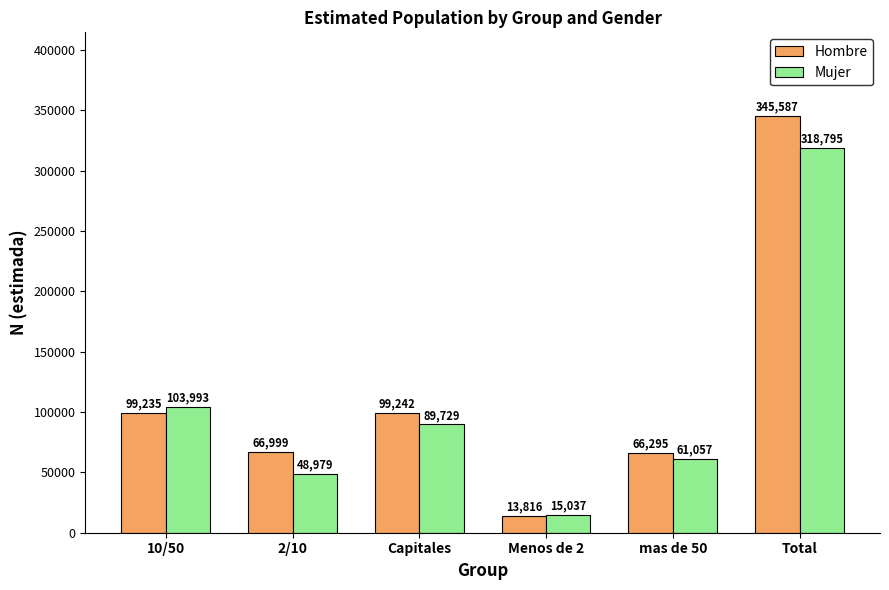

Which category has the highest value in the Mujer series?

Total